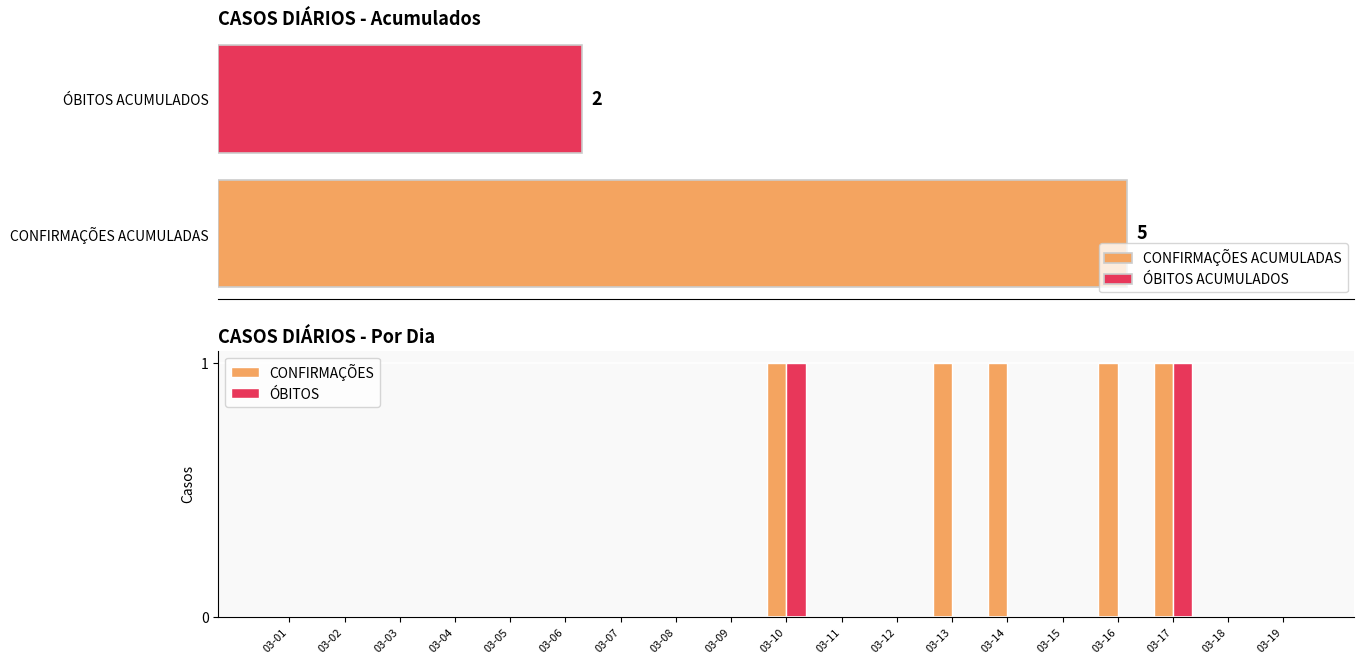

Is it true that CONFIRMAÇÕES equals -1 at 03-03?

False